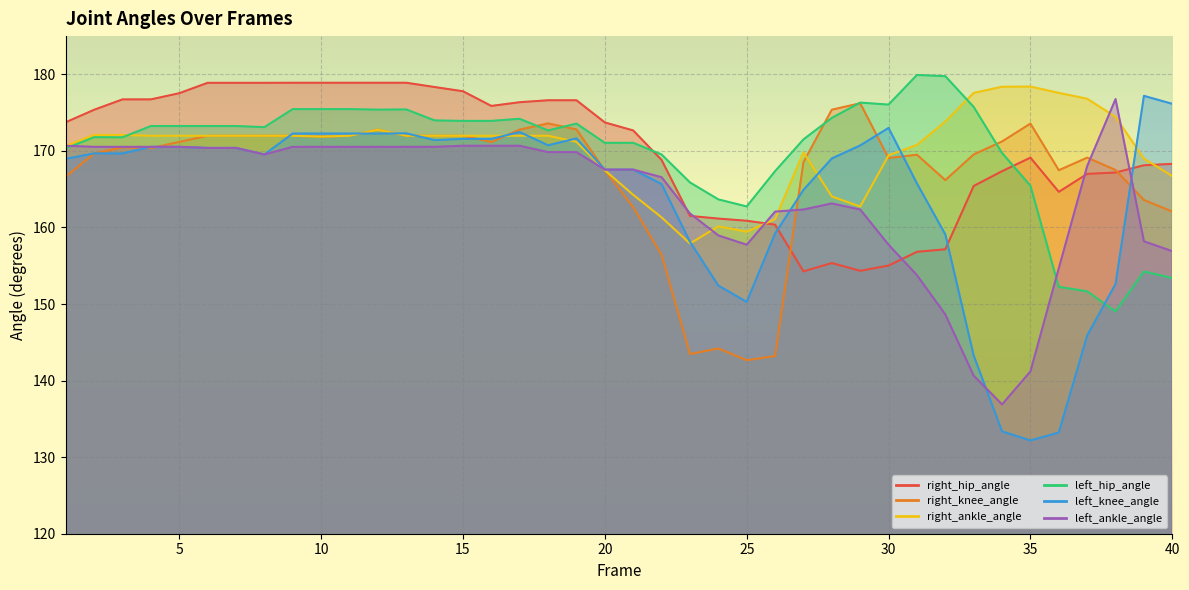

At 26, list the series in order from smallest to largest.

right_knee_angle, left_knee_angle, right_hip_angle, right_ankle_angle, left_ankle_angle, left_hip_angle